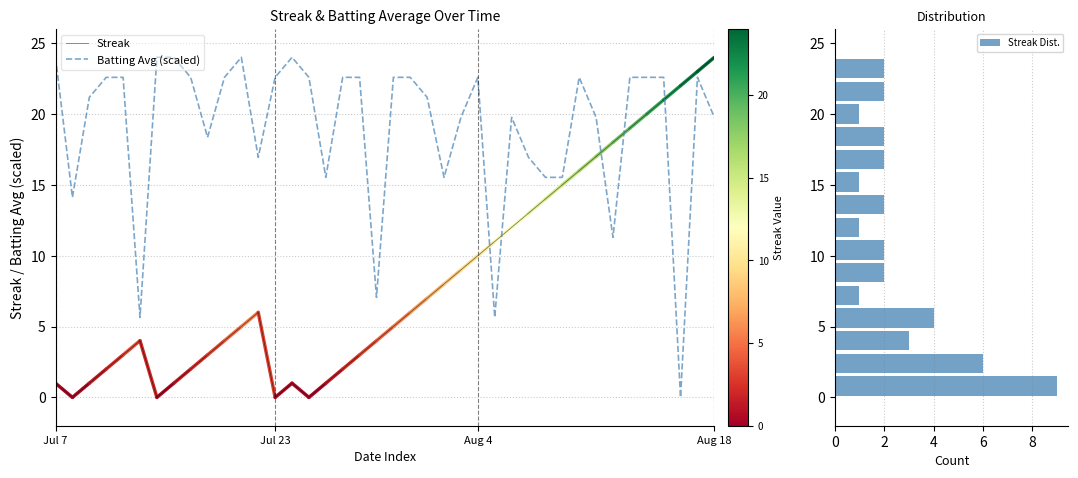

How many positive values does the Streak series have?

36